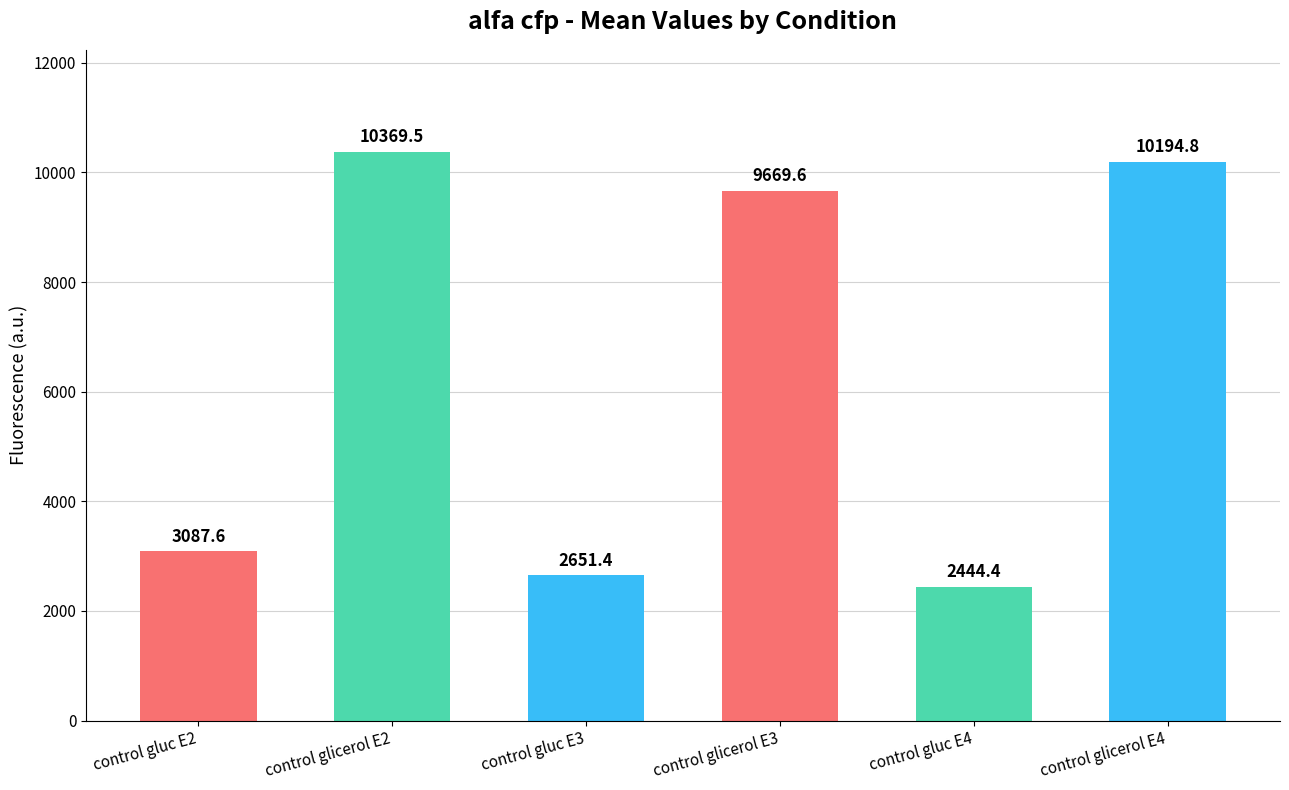

Which category has the lowest value across all series?

control gluc E4